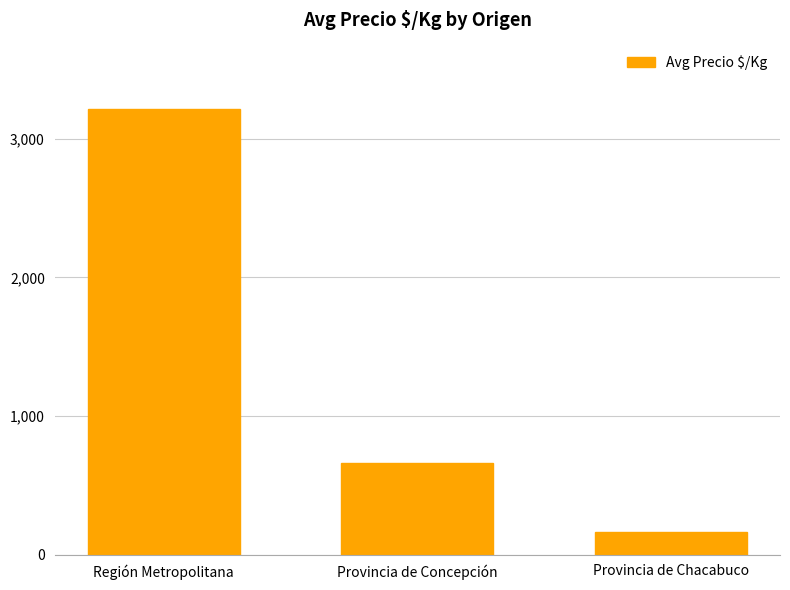

What is the change in value from Región Metropolitana to Provincia de Chacabuco?

-3044